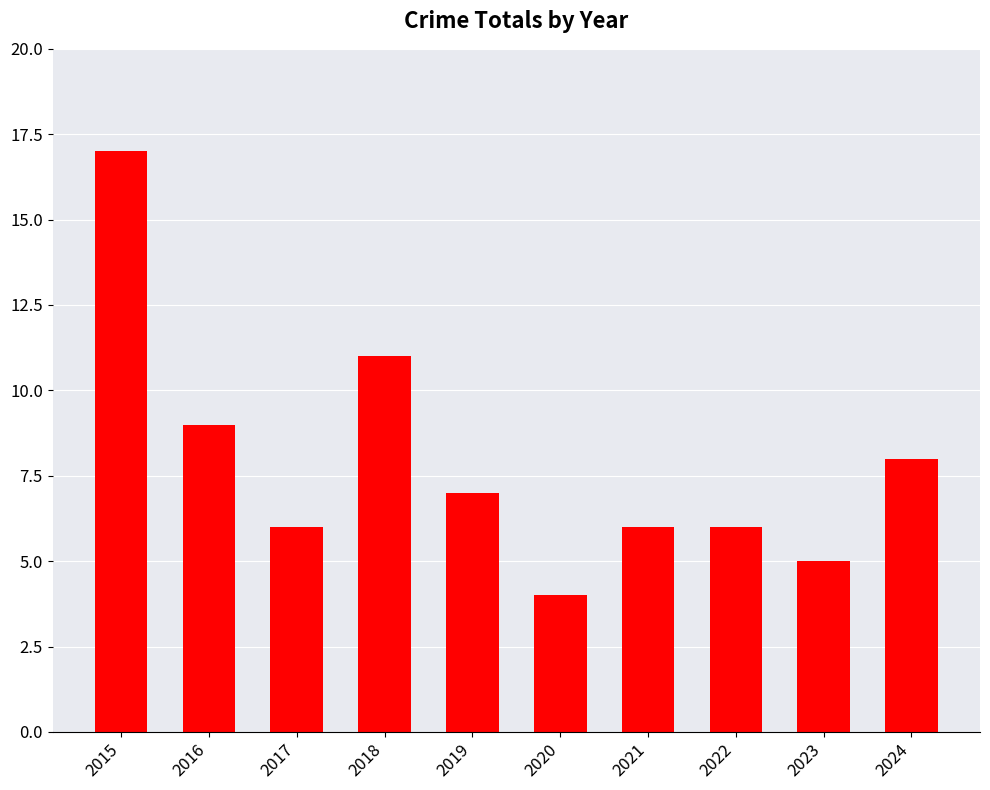

How many bars are there in total?

10